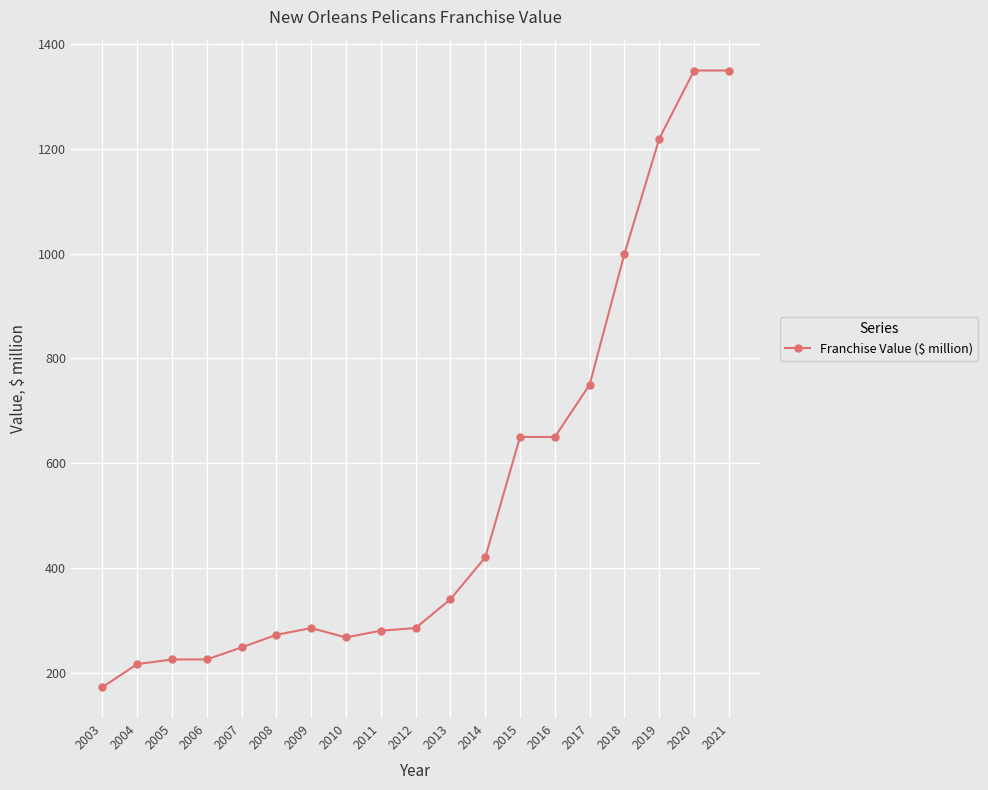

What is the average value?

537